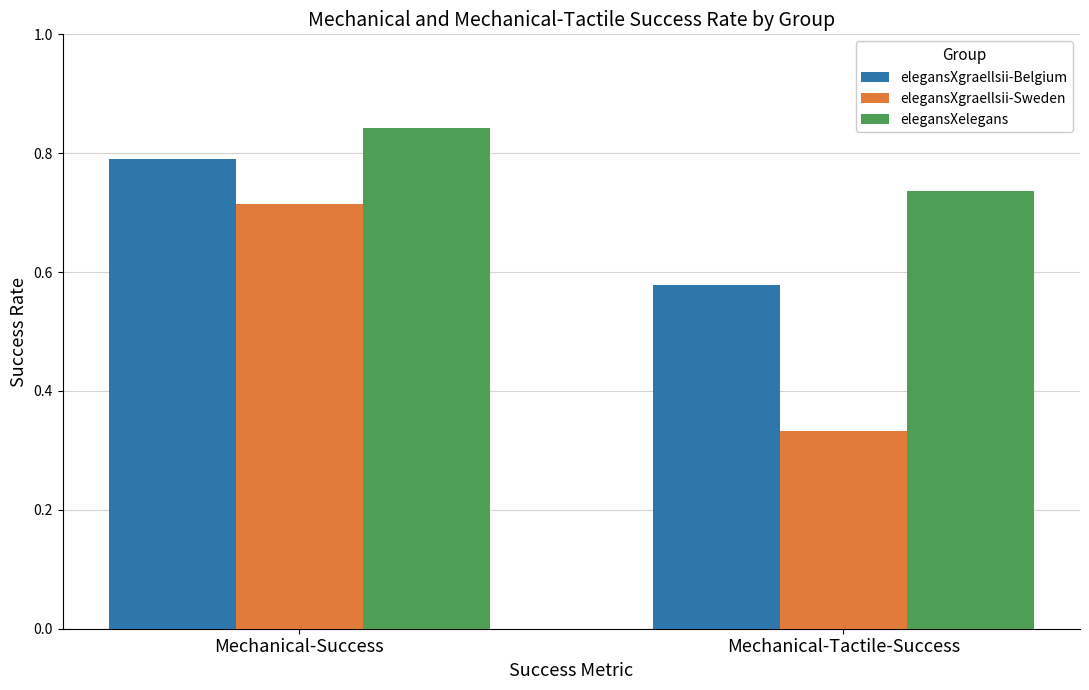

Is it true that elegansXgraellsii-Sweden equals 0.1 at Mechanical-Tactile-Success?

False